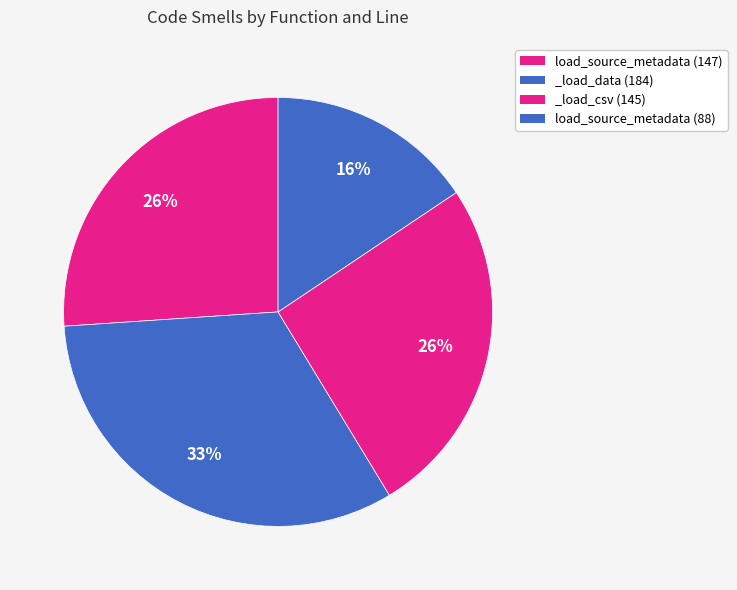

To the nearest percent, what percentage of the pie is _load_csv (145)?

26%